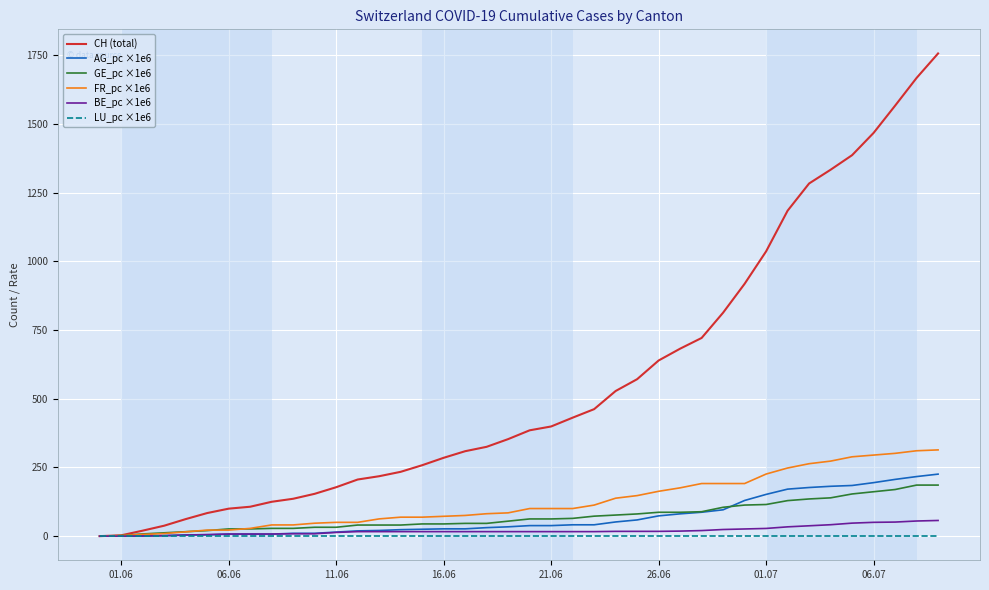

At how many categories does at least one series exceed 609?

14